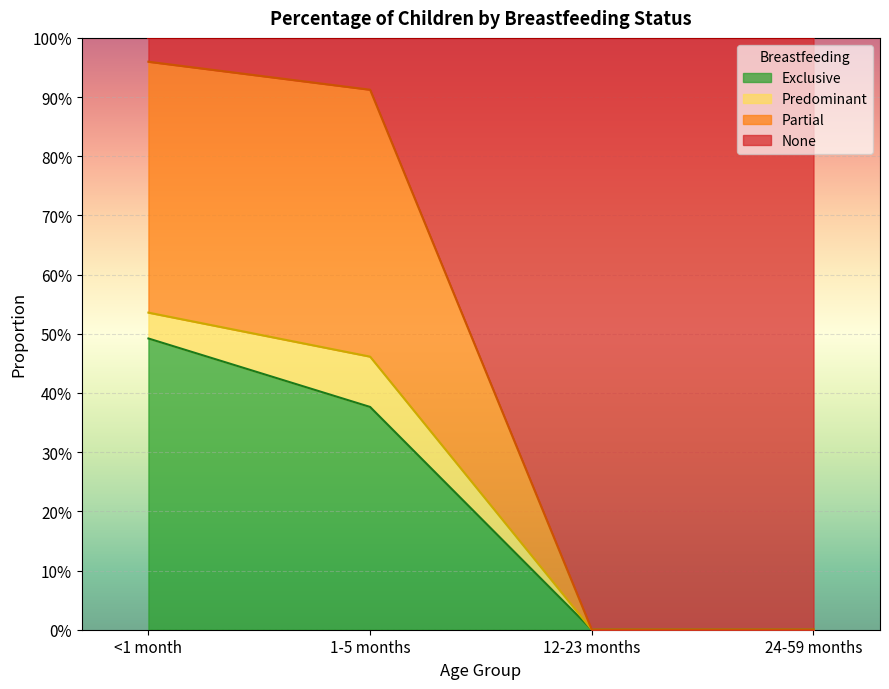

True or false: Partial and Exclusive intersect in this chart.

False